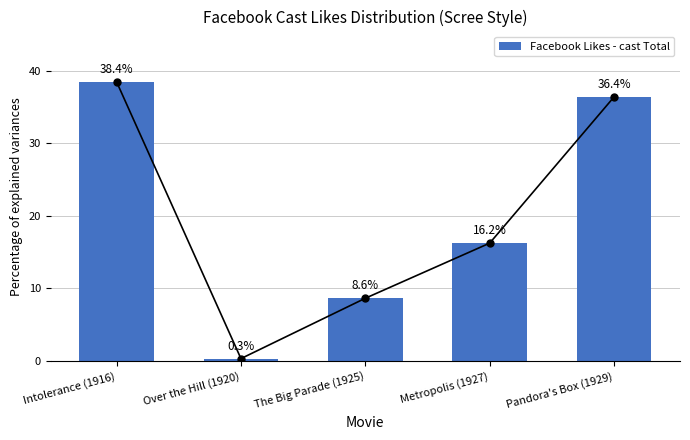

Which label corresponds to the largest value in the chart?

Intolerance (1916)